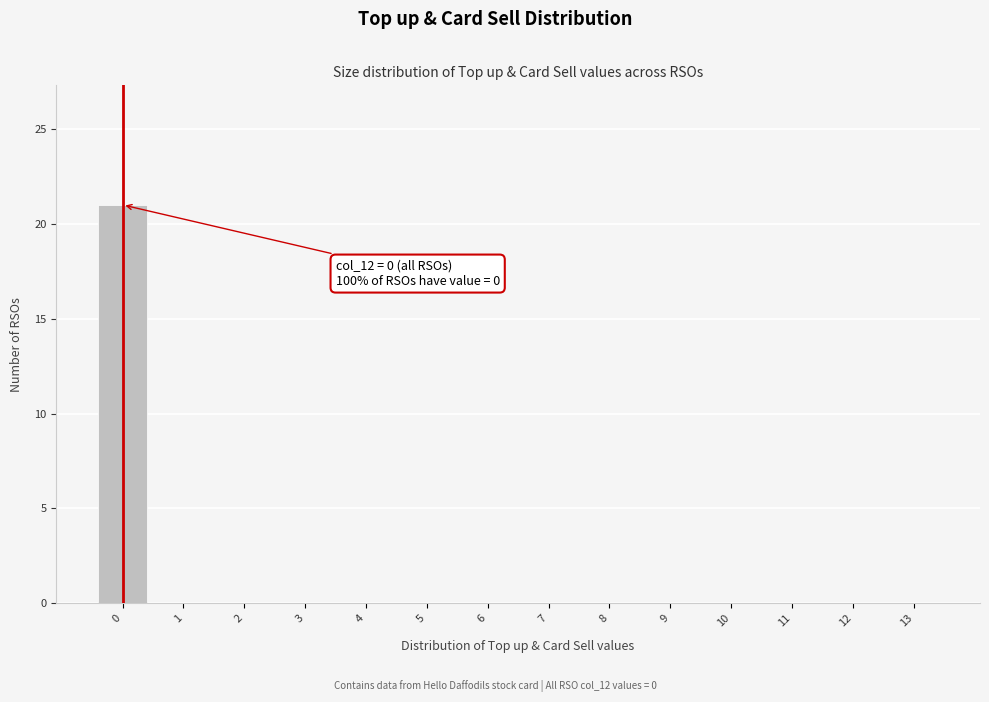

Reading left to right, list all the values displayed in this chart.

0=21	1=0	2=0	3=0	4=0	5=0	6=0	7=0	8=0	9=0	10=0	11=0	12=0	13=0